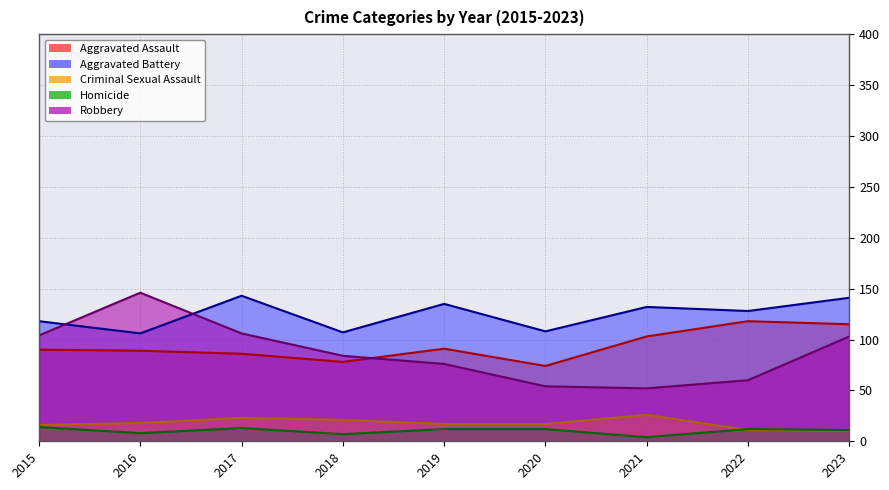

What is the value of the Aggravated Assault point at the 6th from the left?

74